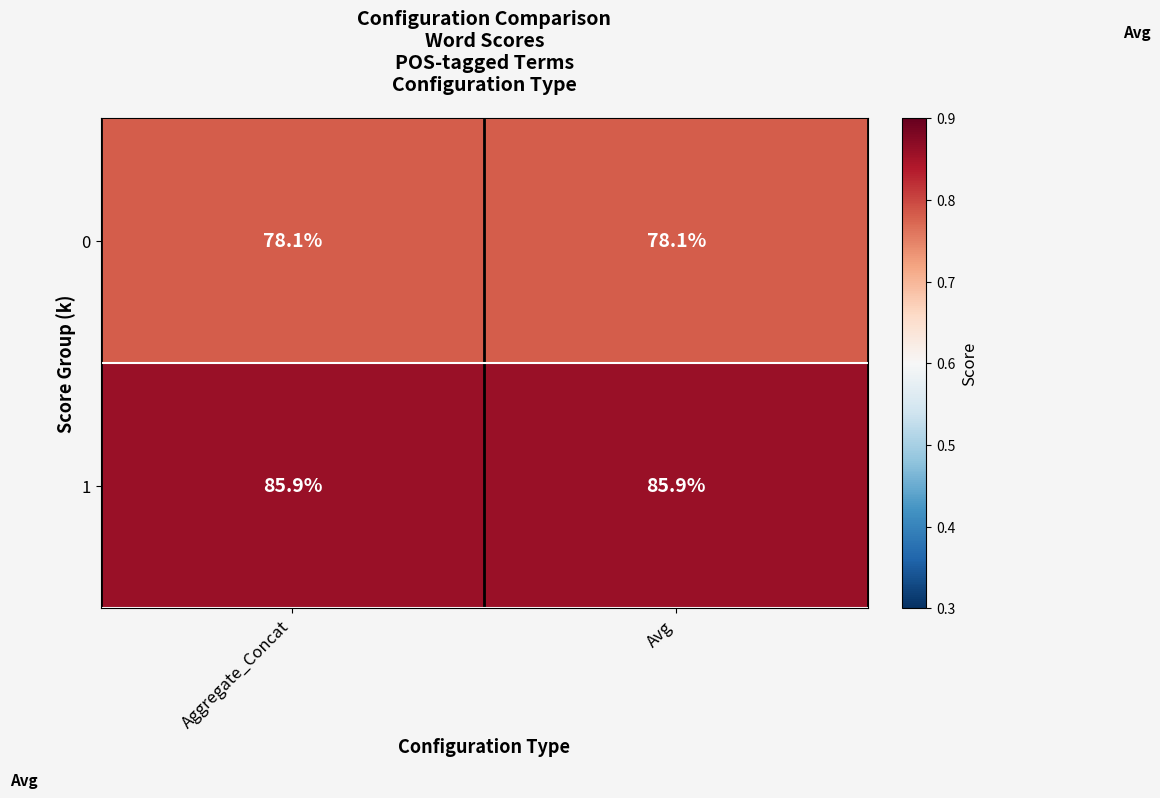

Reading left to right, transcribe all the data shown in this chart.

0: Aggregate_Concat=78.1	Avg=78.1
1: Aggregate_Concat=85.9	Avg=85.9